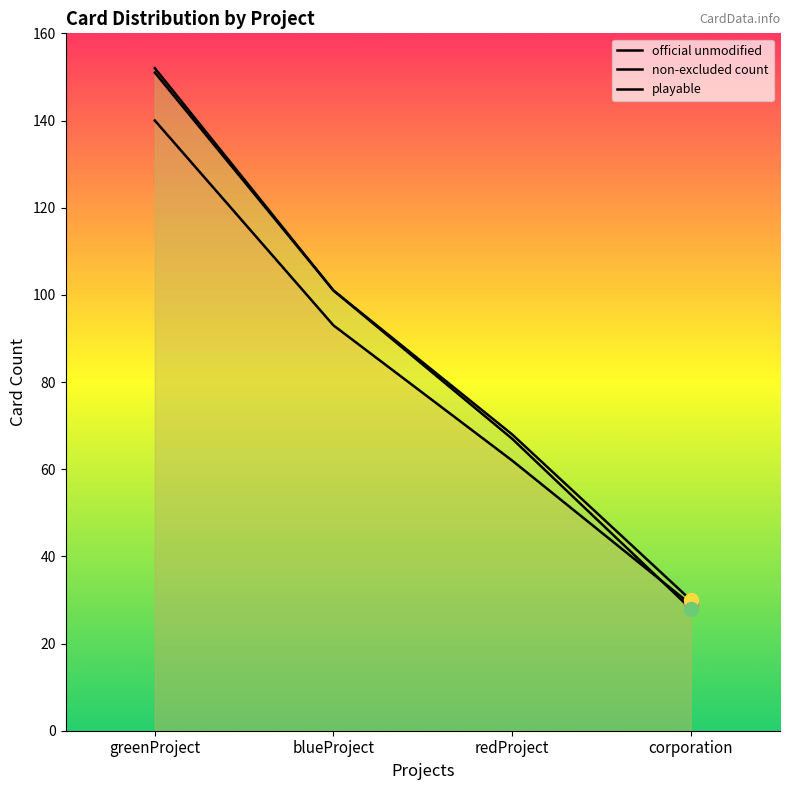

What position from the left is greenProject?

1